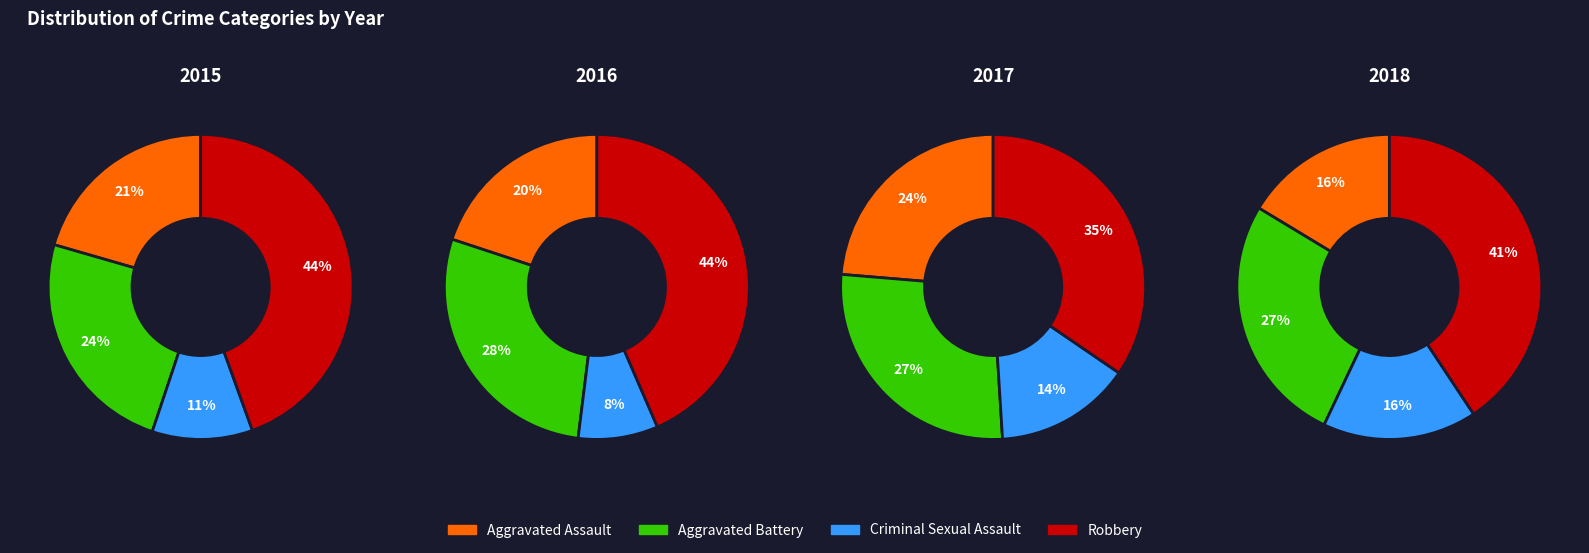

Rank the series by their average value, from lowest to highest.

Criminal Sexual Assault, Aggravated Assault, Aggravated Battery, Robbery